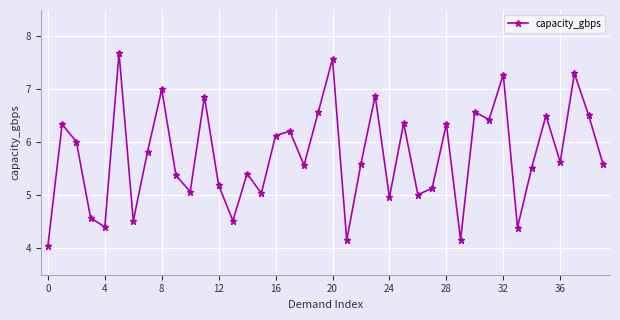

What is the maximum value shown in the chart?

7.7